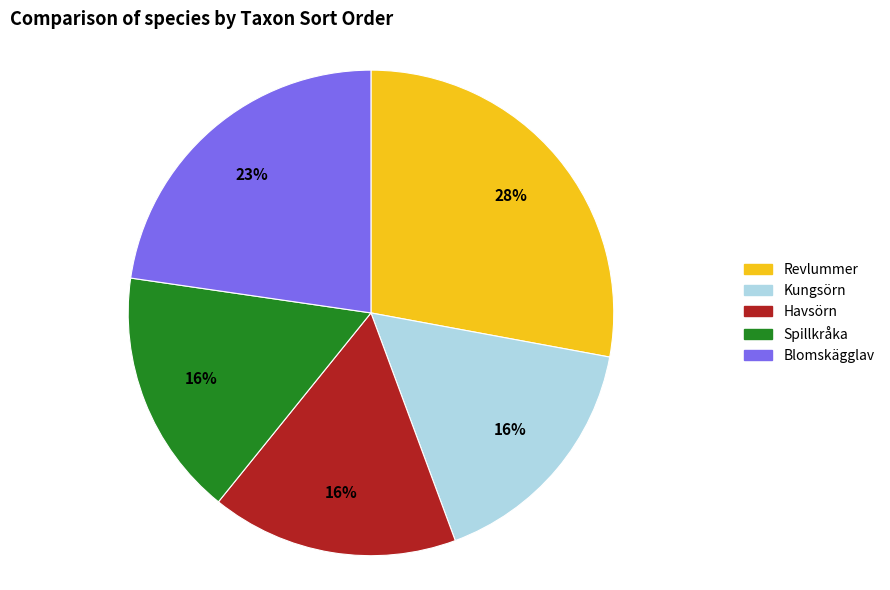

Between Havsörn and Blomskägglav, which is larger?

Blomskägglav